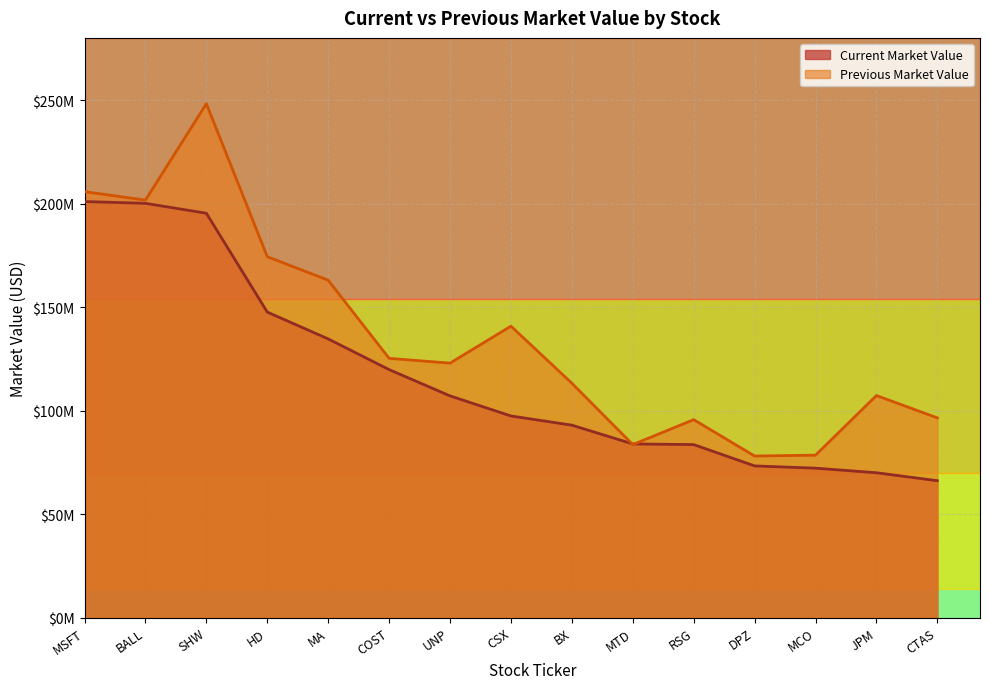

Which series has the largest total across all categories?

Previous Market Value